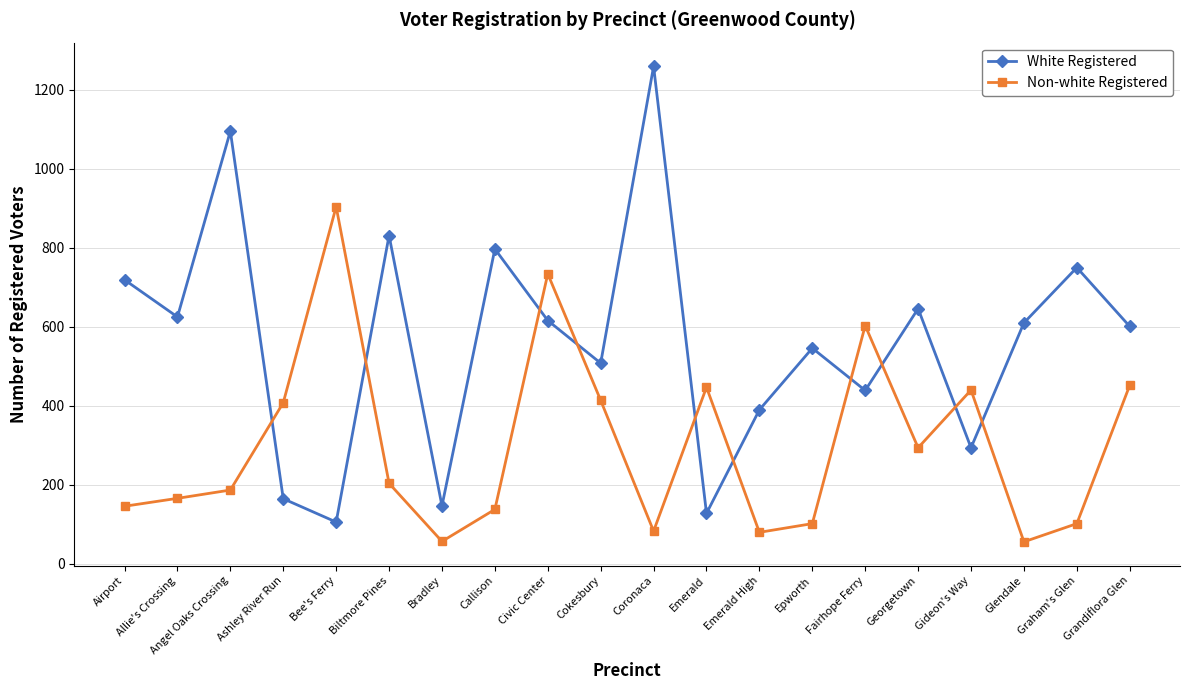

At Ashley River Run, list the series in order from smallest to largest.

White Registered, Non-white Registered